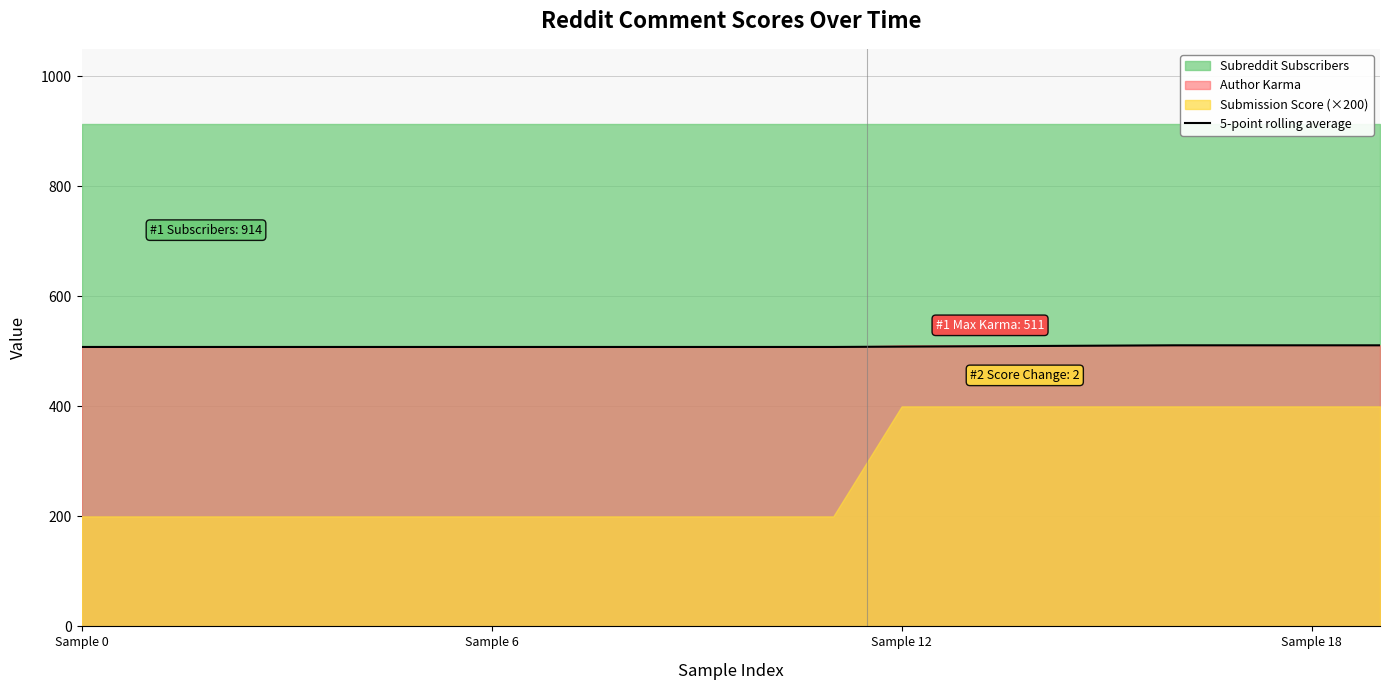

What is the smallest value displayed?

508.0